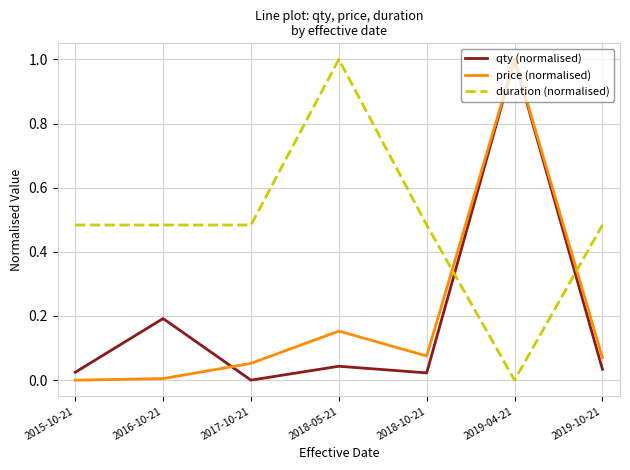

Where do duration (normalised) and price (normalised) first cross each other?

2018-10-21 and 2019-04-21